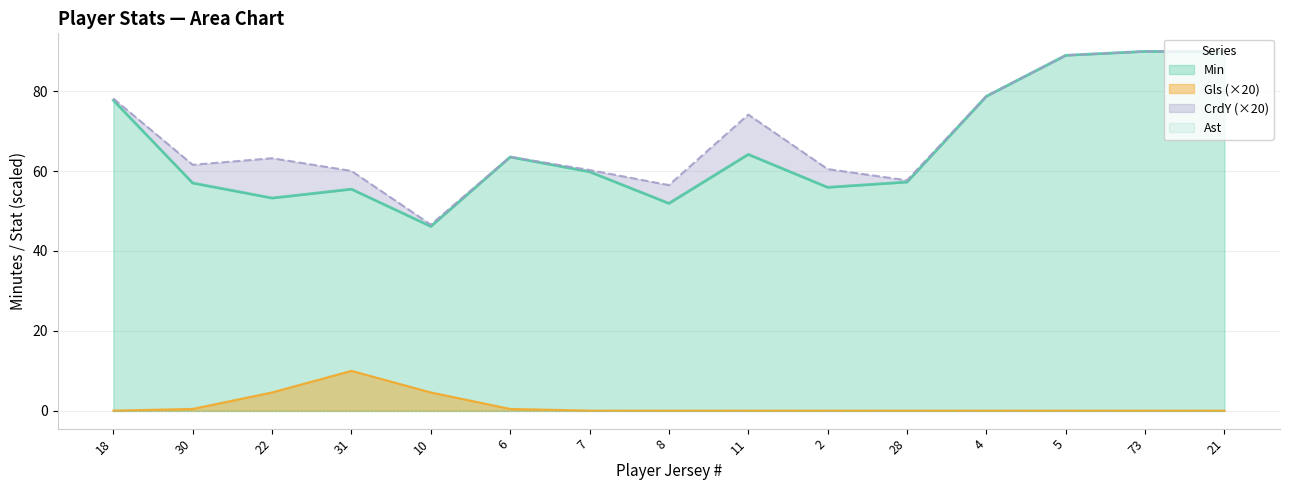

True or false: Gls (×20) and Min cross at least once.

False